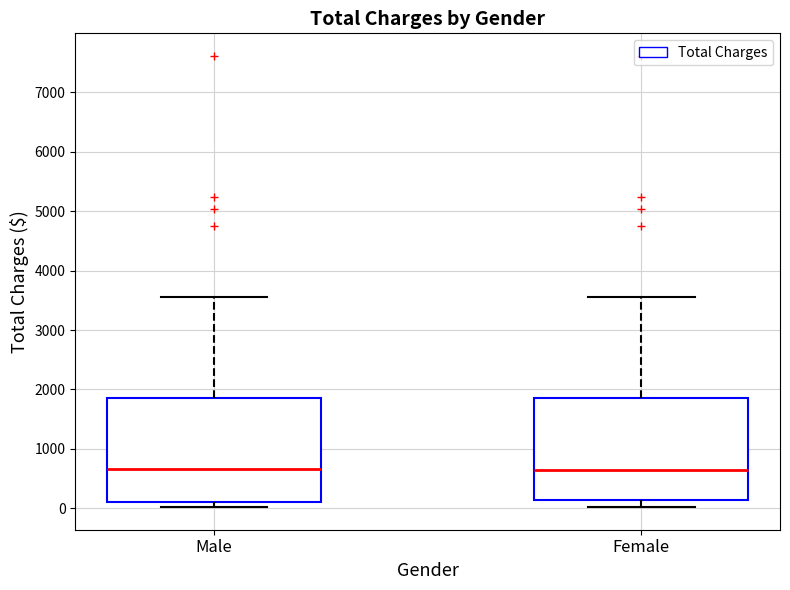

Reading left to right, transcribe this box plot: for each box, give where its median line is, the range the box spans, and where its two whiskers end, as read against the y-axis. The values are not printed on the chart, so give them approximately, as read against the axis.

Male: median 700, box 100 to 1800, whiskers 0 to 3500
Female: median 600, box 100 to 1800, whiskers 0 to 3500